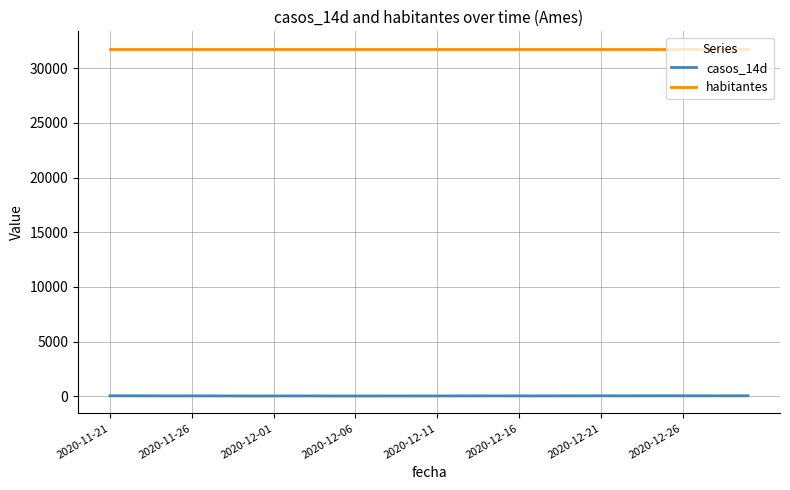

True or false: habitantes and casos_14d intersect in this chart.

False